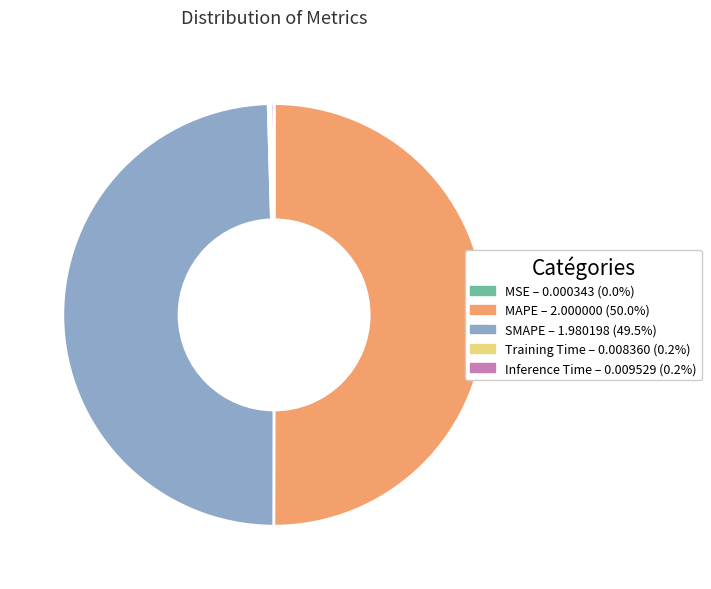

Does SMAPE represent more than half of the total?

No